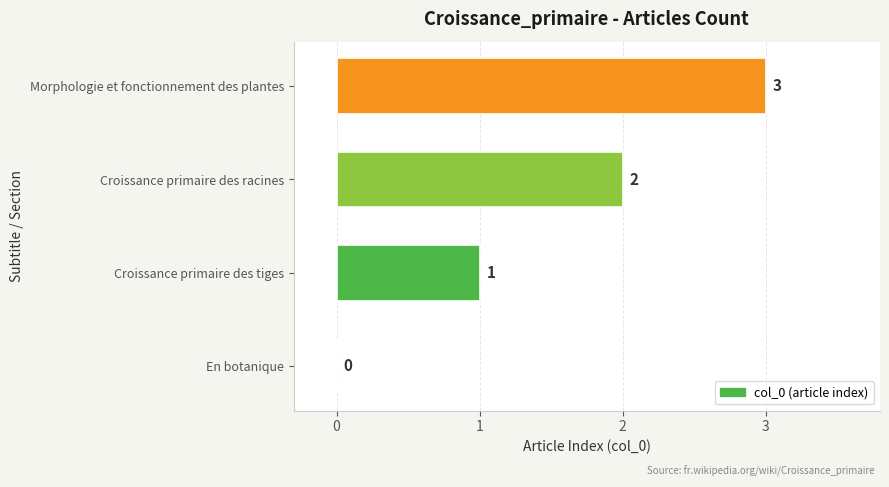

Which has a higher value, Croissance primaire des racines or En botanique?

Croissance primaire des racines